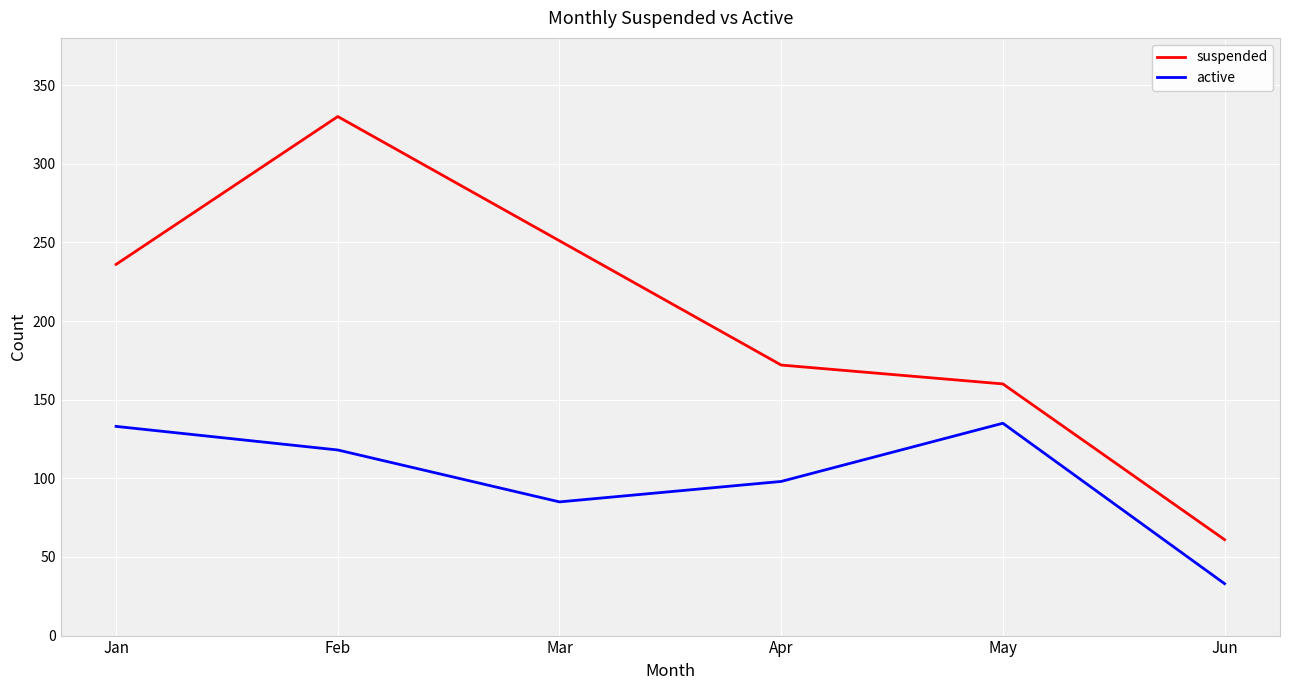

At which label is suspended closest to 195?

Apr